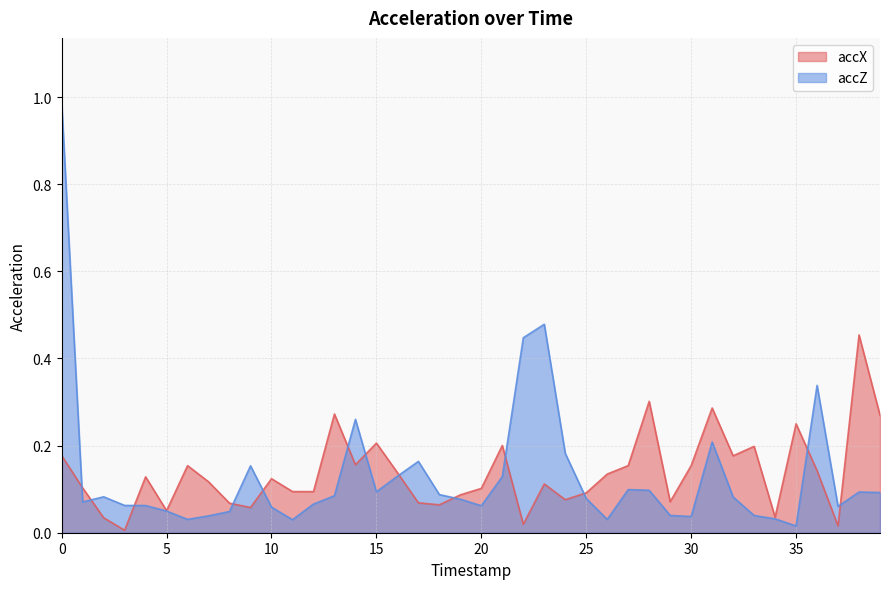

How many interior local peaks does the accX series have?

12